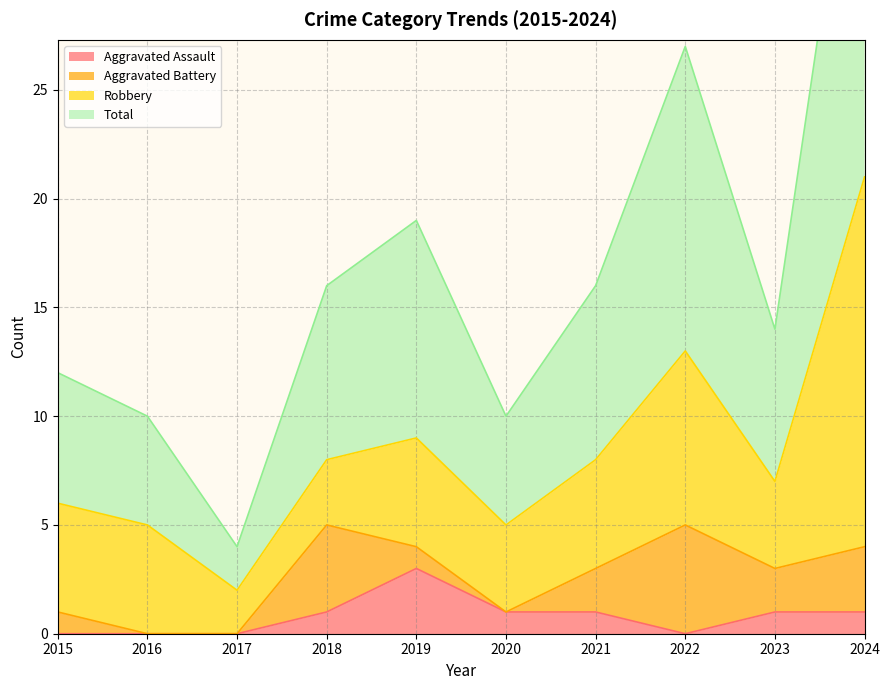

Is it true that Aggravated Assault equals 1 at 2016?

False